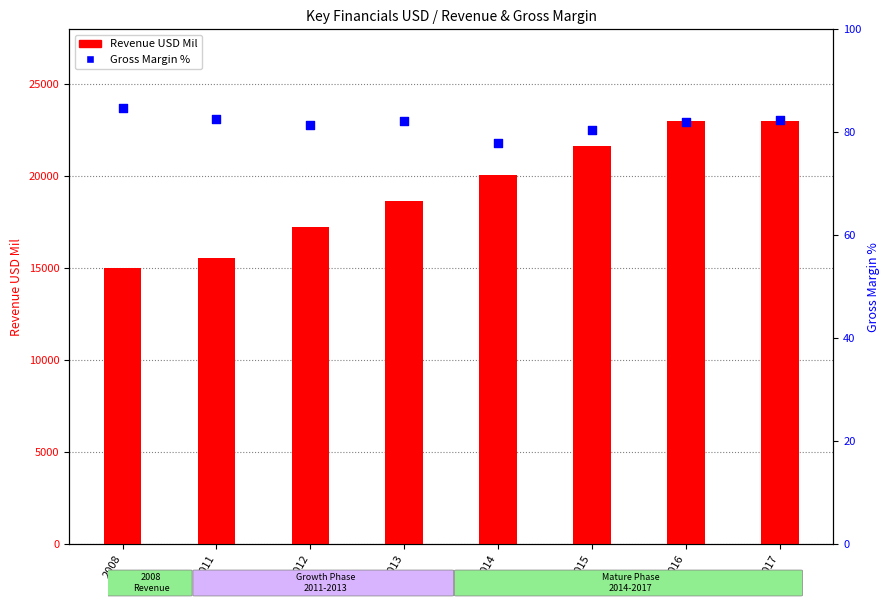

What is the total value across all series at 2015?

21742.5